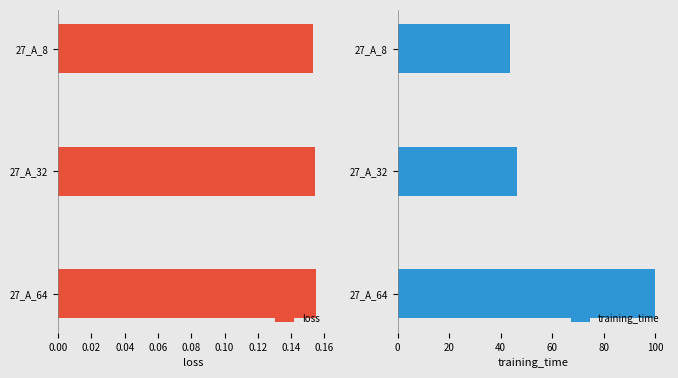

What is the value of the training_time bar at the 1st from the left?

43.6